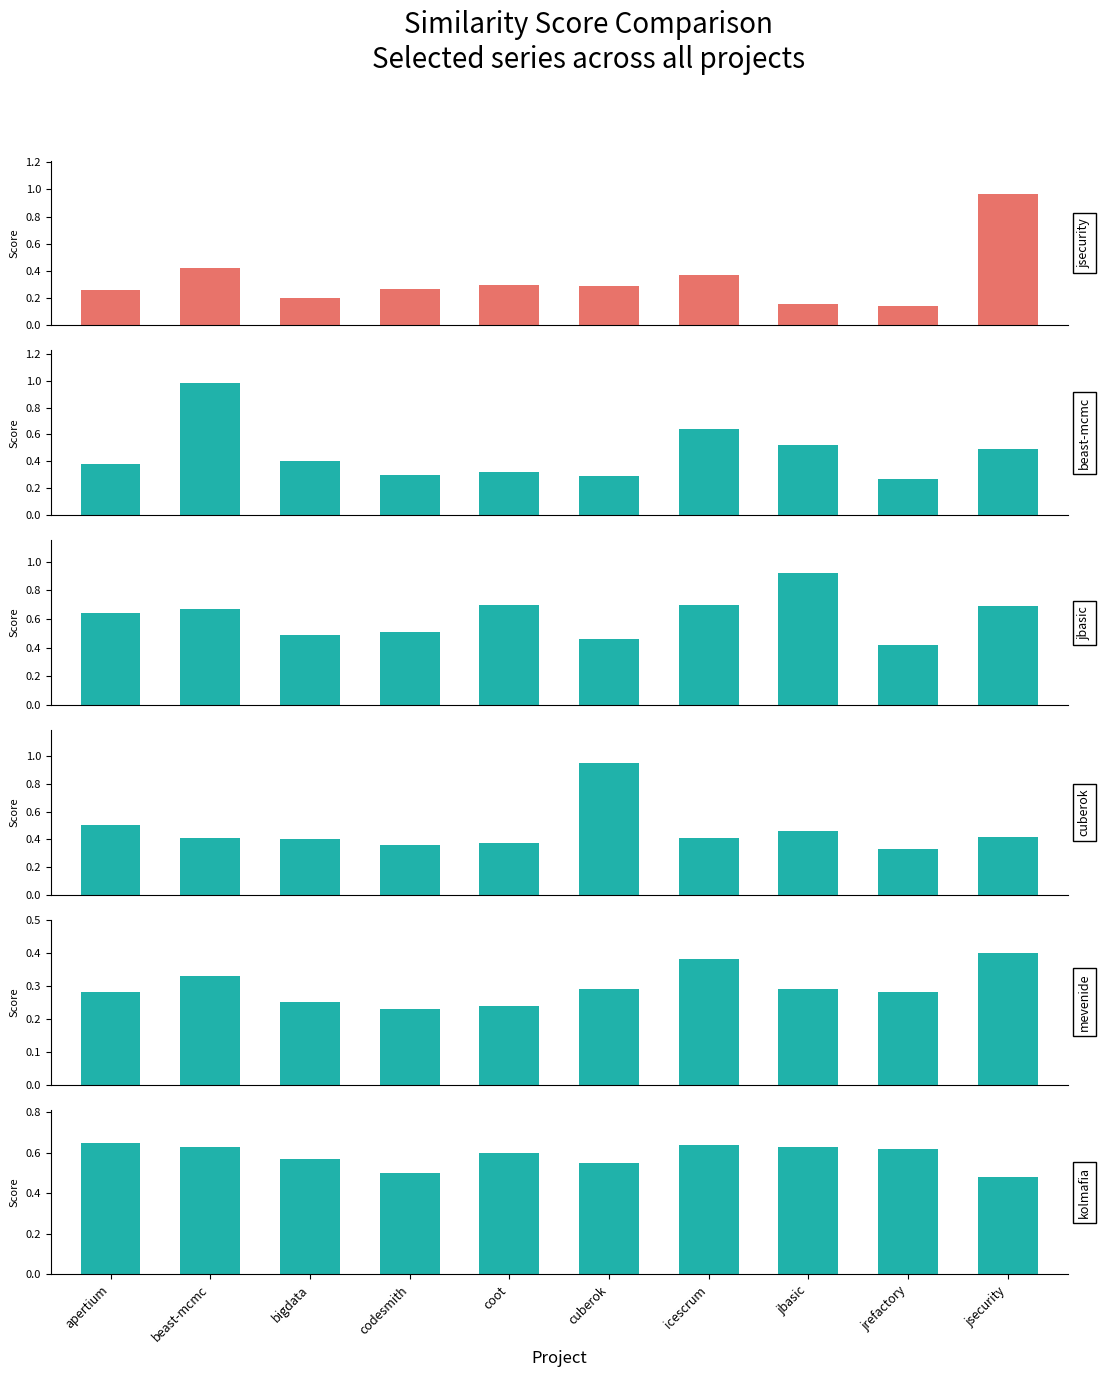

What is the difference between the maximum and minimum values in the jbasic.csv series?

0.5